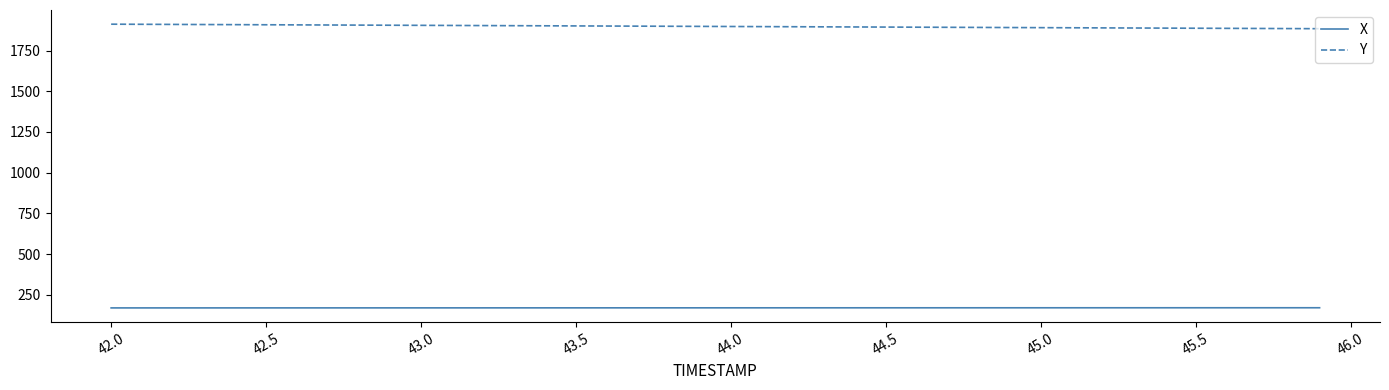

Which series has the largest total across all categories?

Y